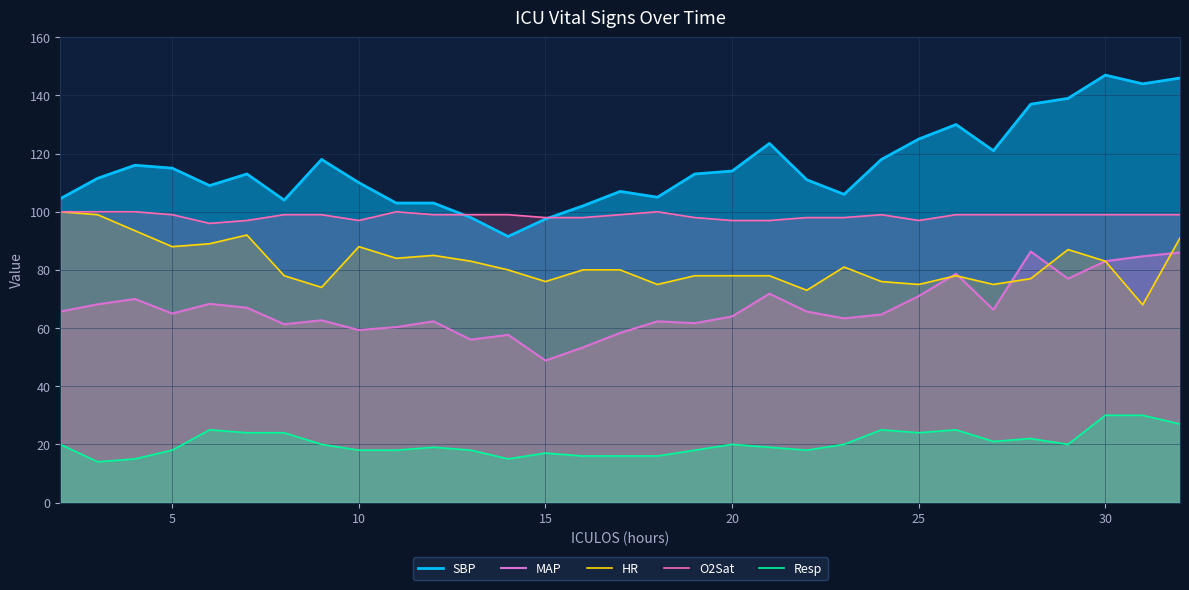

Which series has the largest range (max minus min)?

SBP